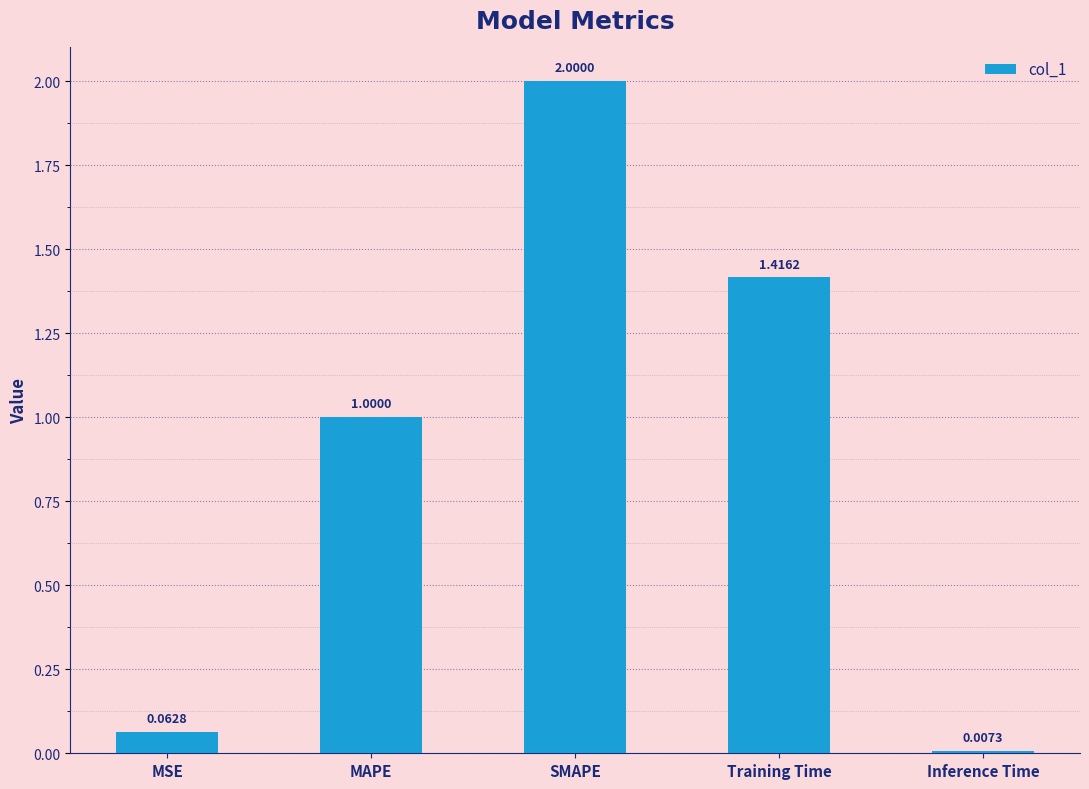

What is the average value?

0.9